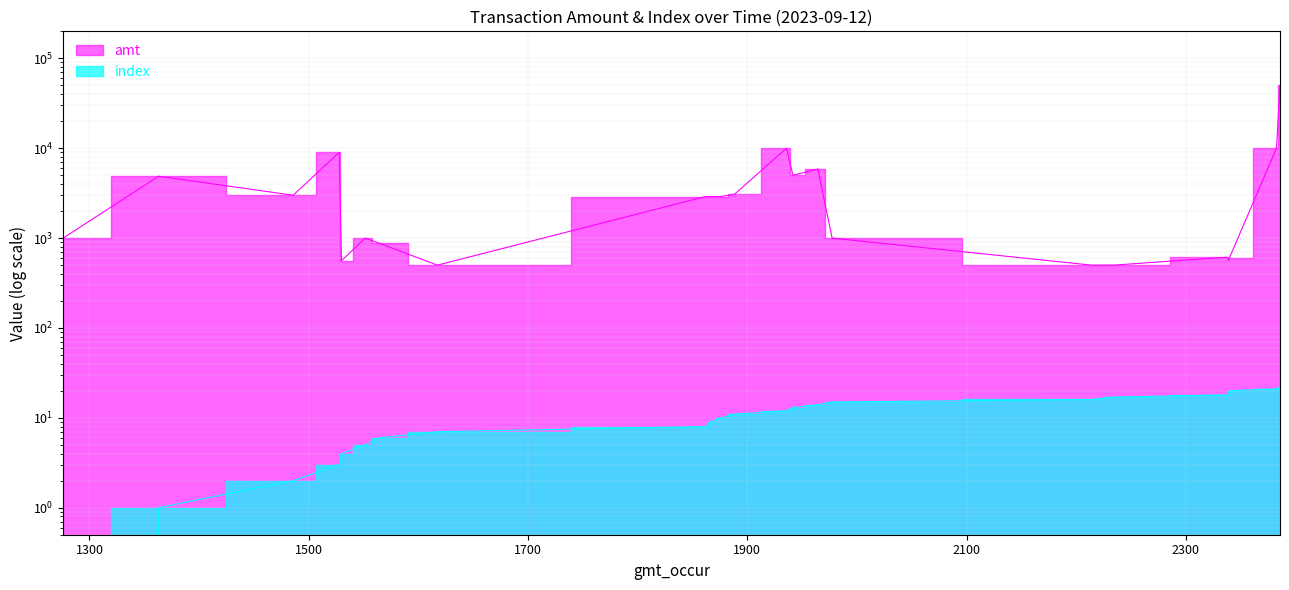

What position from the left is 2023-09-12 19:38:37?

15